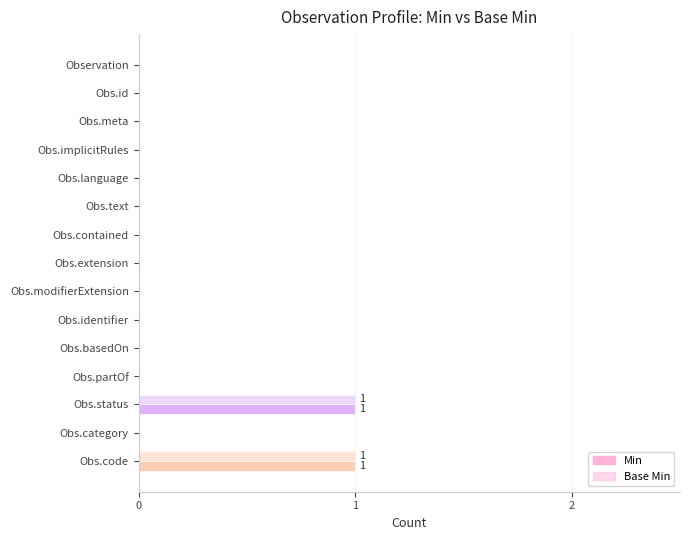

At Observation.modifierExtension, list the series in order from smallest to largest.

Min, Base Min